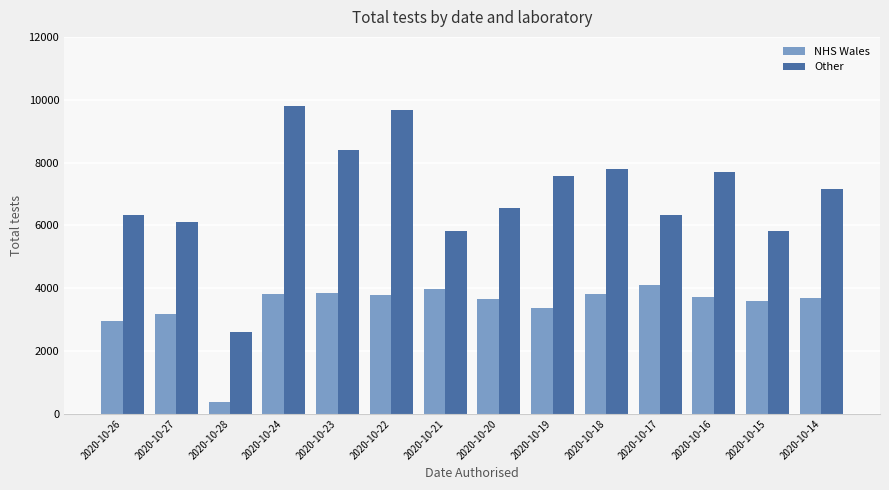

How many bars are there in total?

28